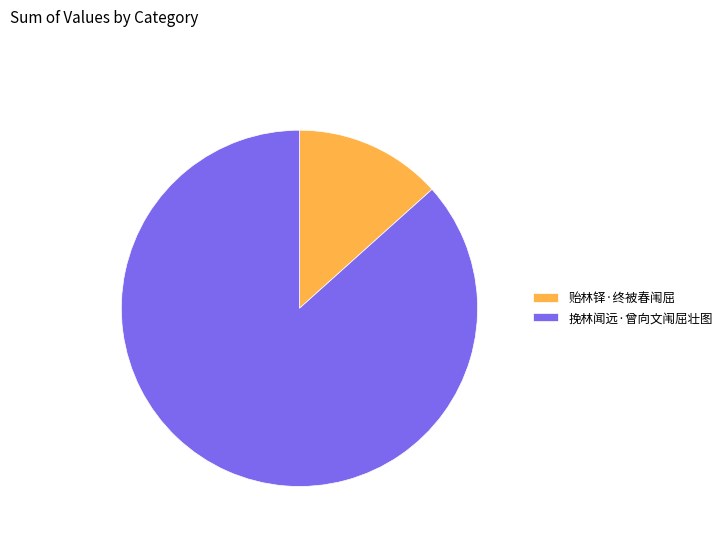

Approximately how many times larger is the value at 挽林闻远·曾向文闱屈壮图 compared to 贻林铎·终被春闱屈?

6.5